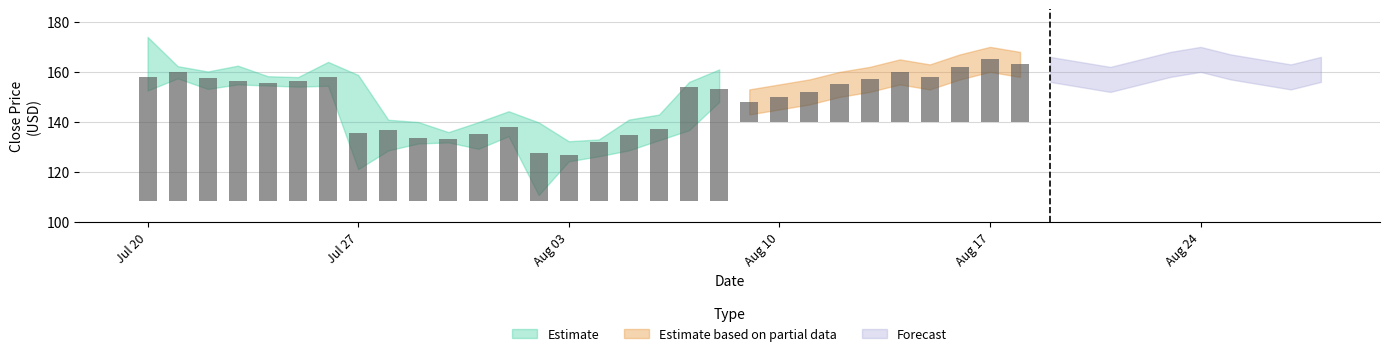

What is the average value of the close series?

151.4